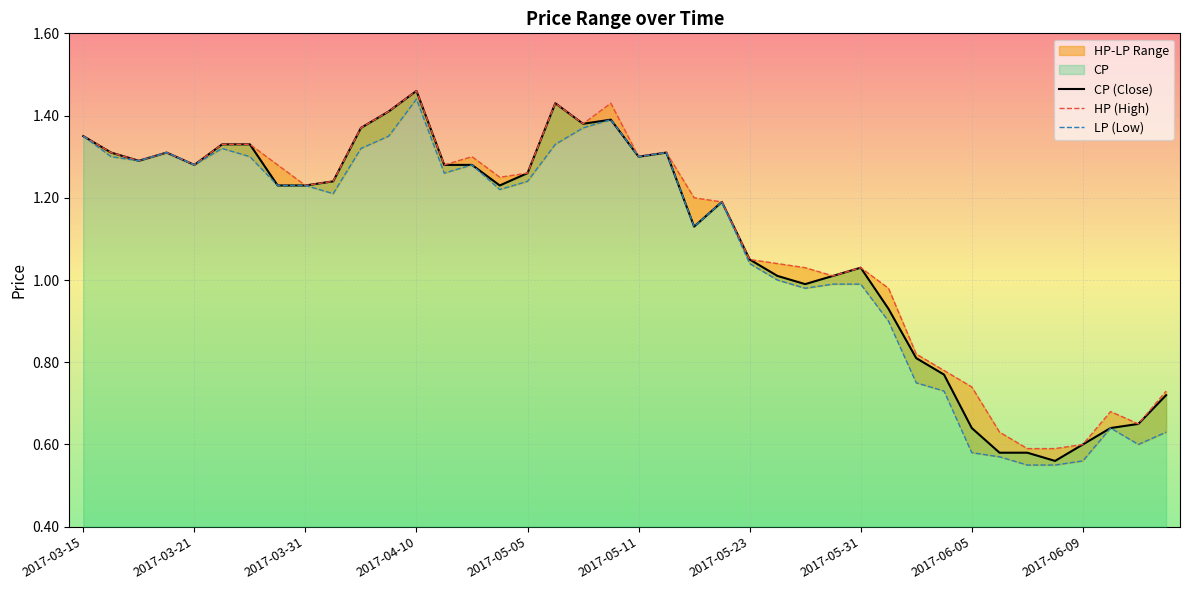

At which label does LP first exceed 1?

2017-03-15